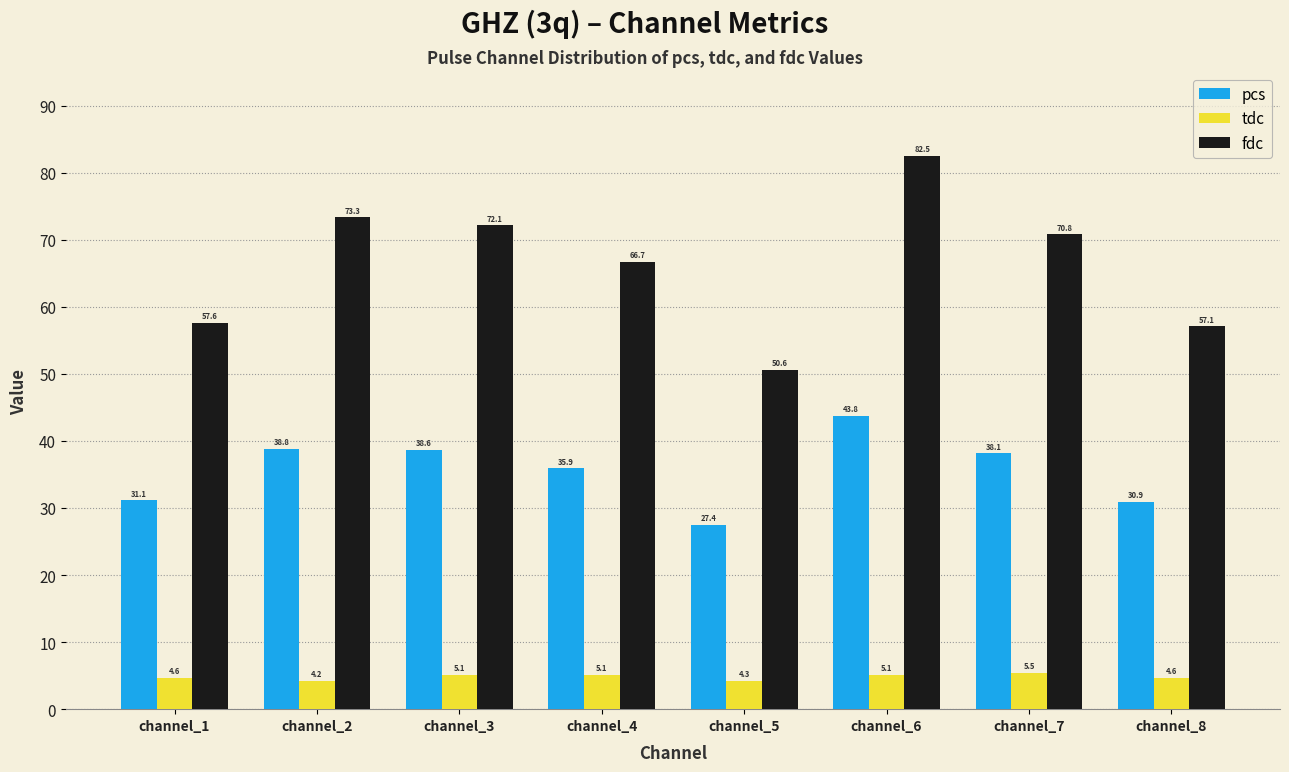

How many series are shown in this chart?

3